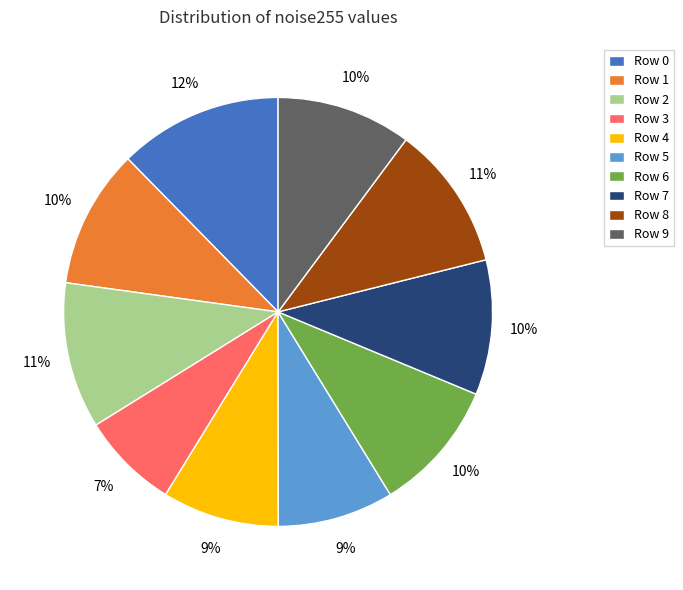

Is there a majority slice in this chart?

No